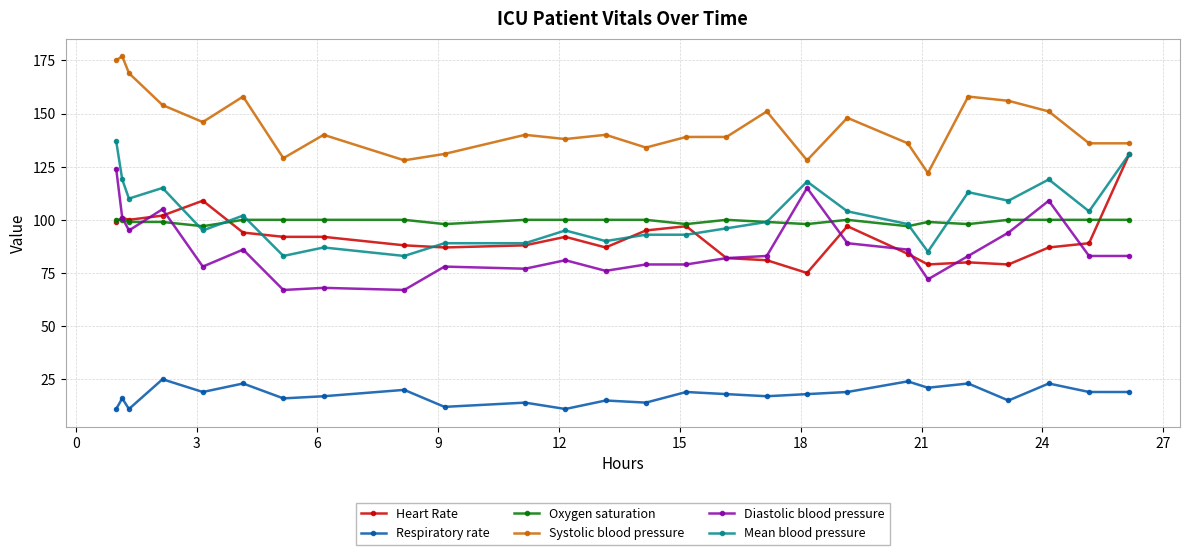

Reading right to left, transcribe all the data shown in this chart.

Heart Rate: 131	89	87	79	80	79	84	97	75	81	82	97	95	87	92	88	87	88	92	92	94	109	102	100	101	99
Respiratory rate: 19	19	23	15	23	21	24	19	18	17	18	19	14	15	11	14	12	20	17	16	23	19	25	11	16	11
Oxygen saturation: 100	100	100	100	98	99	97	100	98	99	100	98	100	100	100	100	98	100	100	100	100	97	99	99	100	100
Systolic blood pressure: 136	136	151	156	158	122	136	148	128	151	139	139	134	140	138	140	131	128	140	129	158	146	154	169	177	175
Diastolic blood pressure: 83	83	109	94	83	72	86	89	115	83	82	79	79	76	81	77	78	67	68	67	86	78	105	95	101	124
Mean blood pressure: 131	104	119	109	113	85	98	104	118	99	96	93	93	90	95	89	89	83	87	83	102	95	115	110	119	137